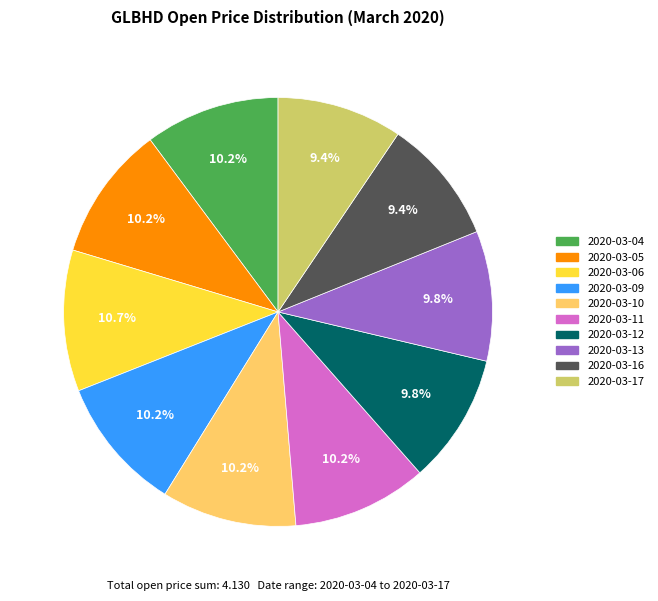

To the nearest percent, what percentage of the pie is 2020-03-16?

9%